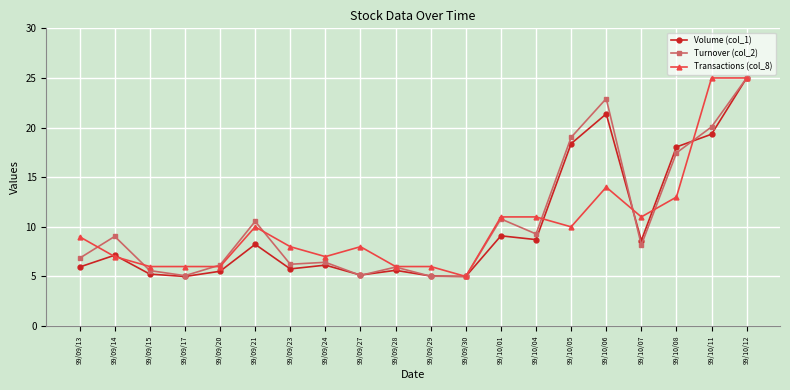

How many interior local valleys does the Volume (col_1) series have?

6